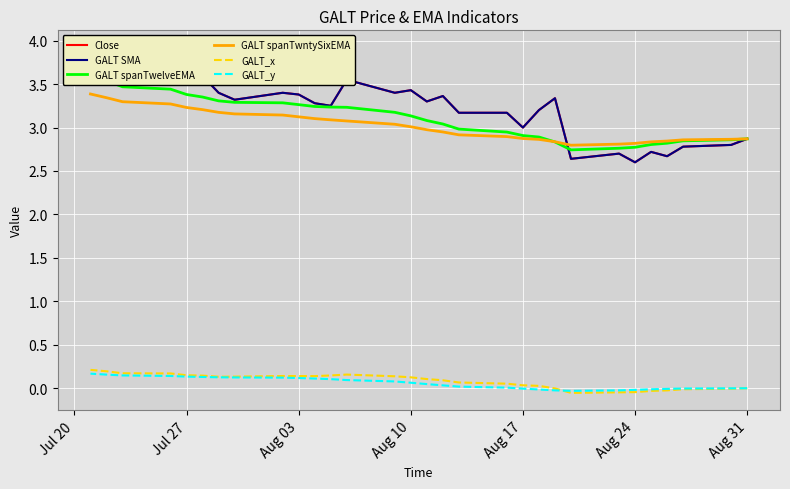

Which series has the largest total across all categories?

Close